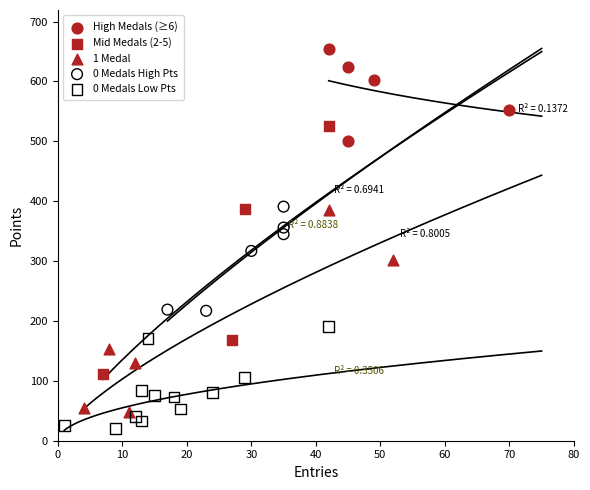

Which series contains the highest Y value?

High Medals (≥6)